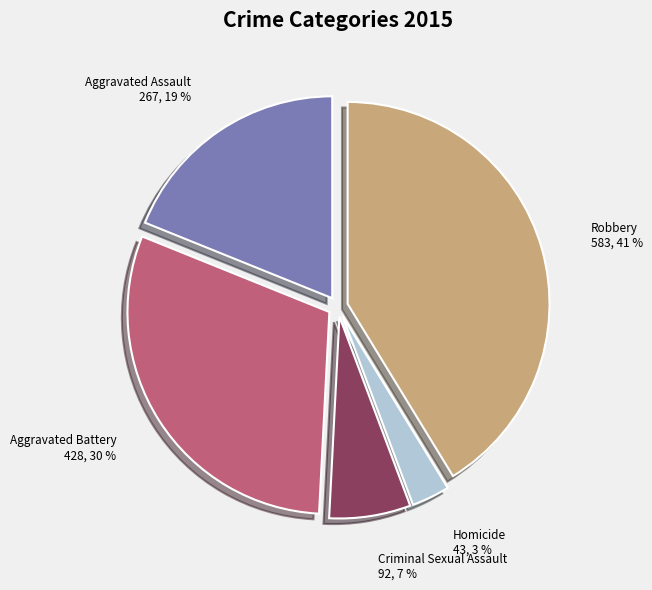

Which slice is the smallest?

Homicide